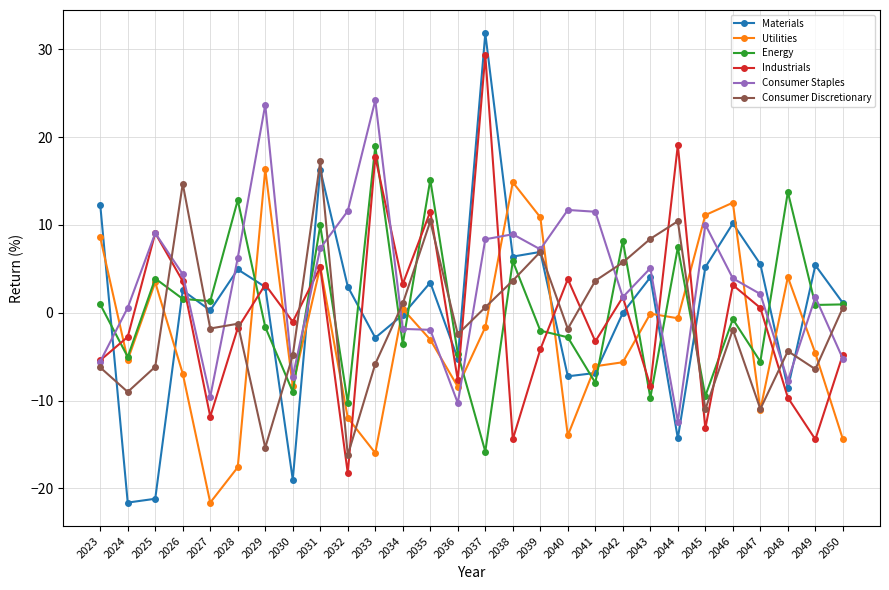

Is it true that Materials equals 5.2 at 2045?

True